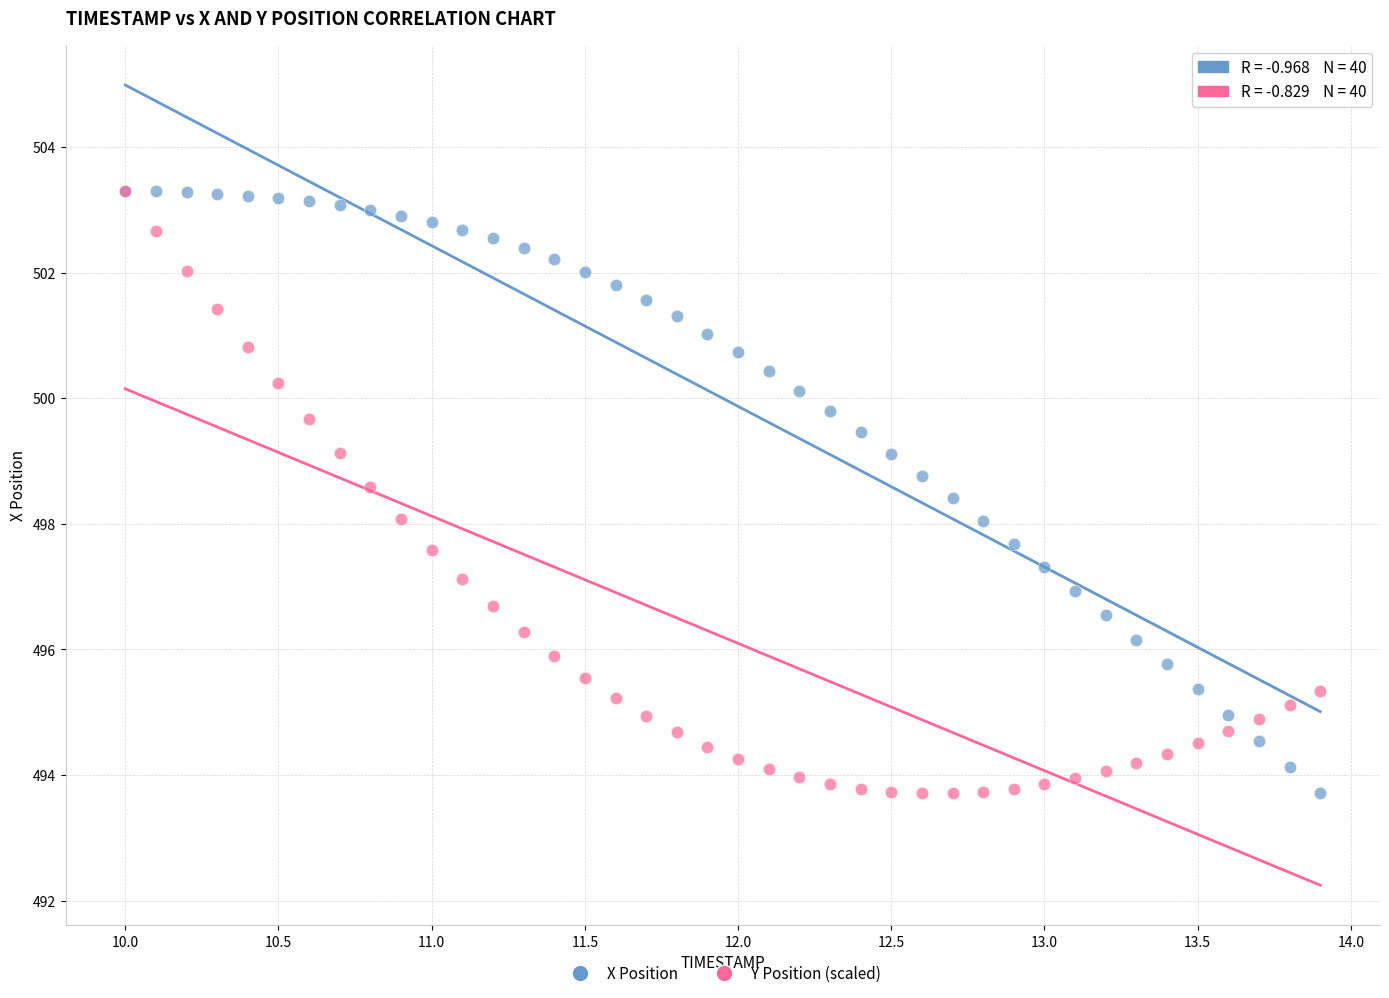

What are all the series names shown in the legend?

X Position, Y Position (scaled)